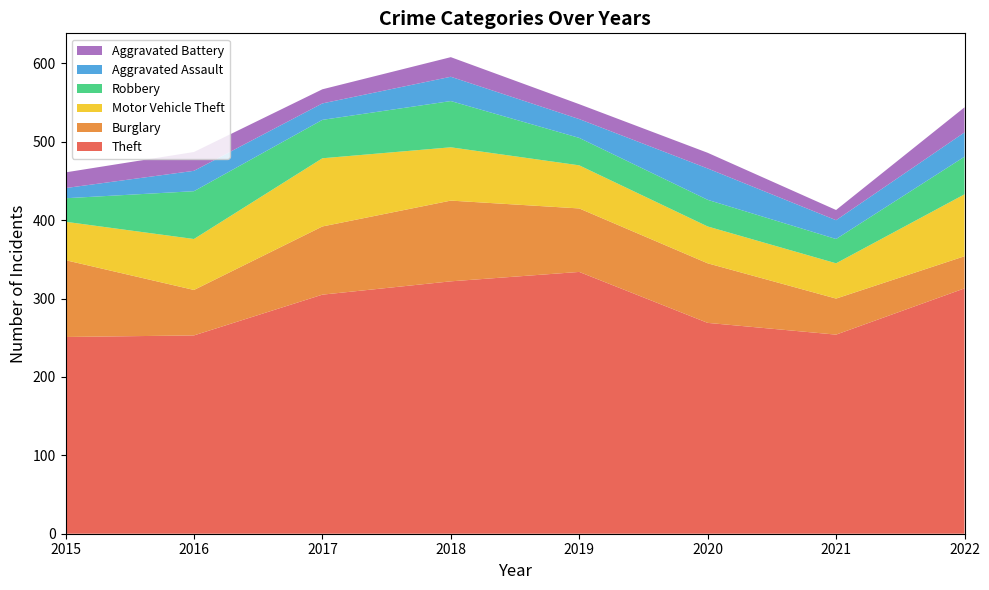

Reading left to right, extract all data points from this chart.

Theft: 251	253	305	322	334	269	254	313
Burglary: 98	58	87	103	81	76	46	41
Motor Vehicle Theft: 49	65	87	68	55	47	45	79
Robbery: 30	61	49	59	35	34	31	48
Aggravated Assault: 13	26	21	31	24	40	24	31
Aggravated Battery: 20	24	18	25	19	20	13	32